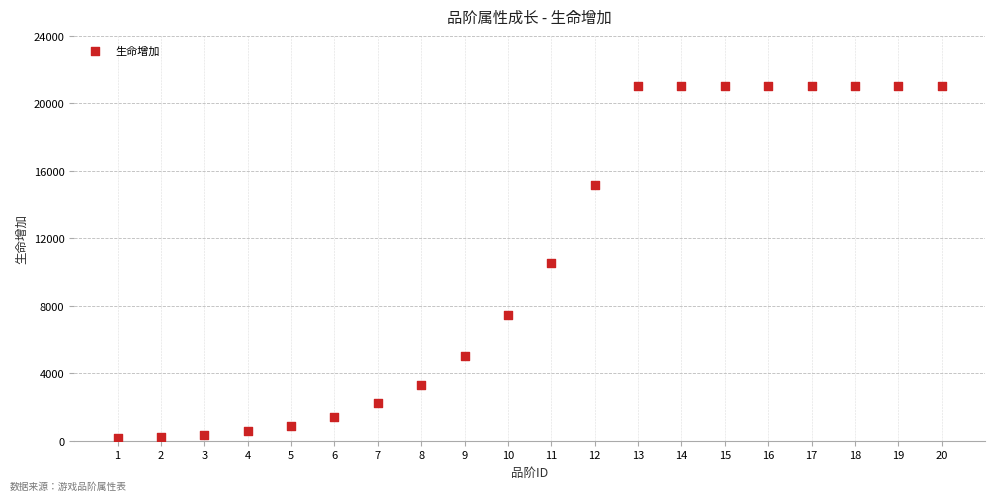

What is the range of X values (max minus min)?

19